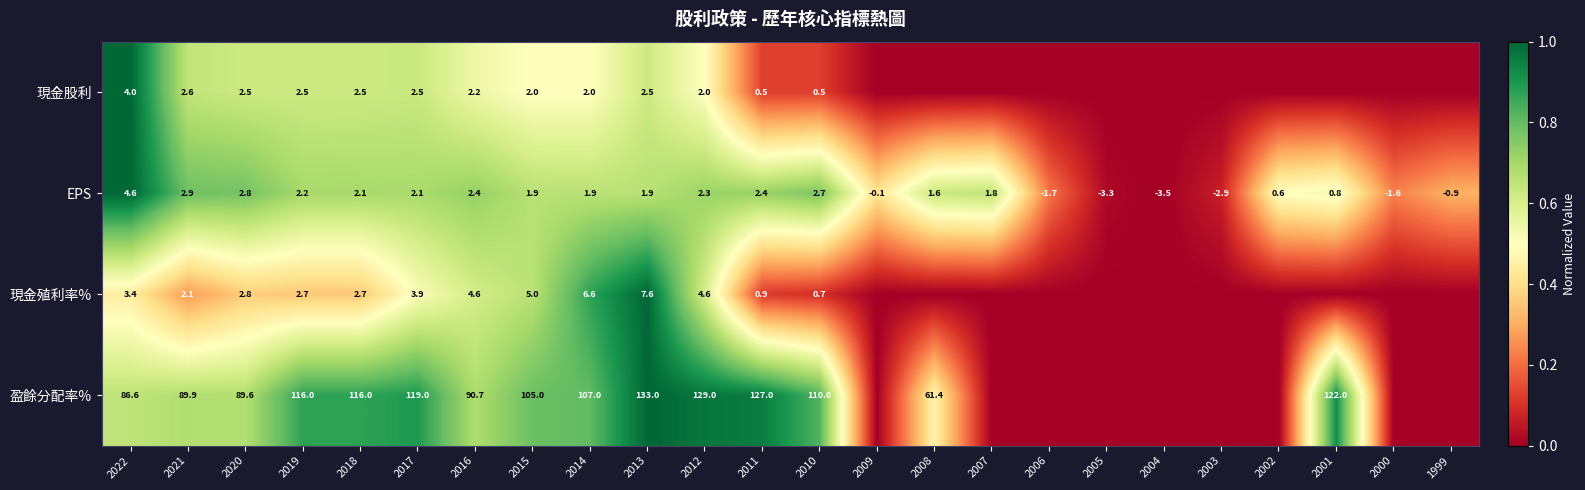

Which has a higher value, 2003 or 2022?

2022